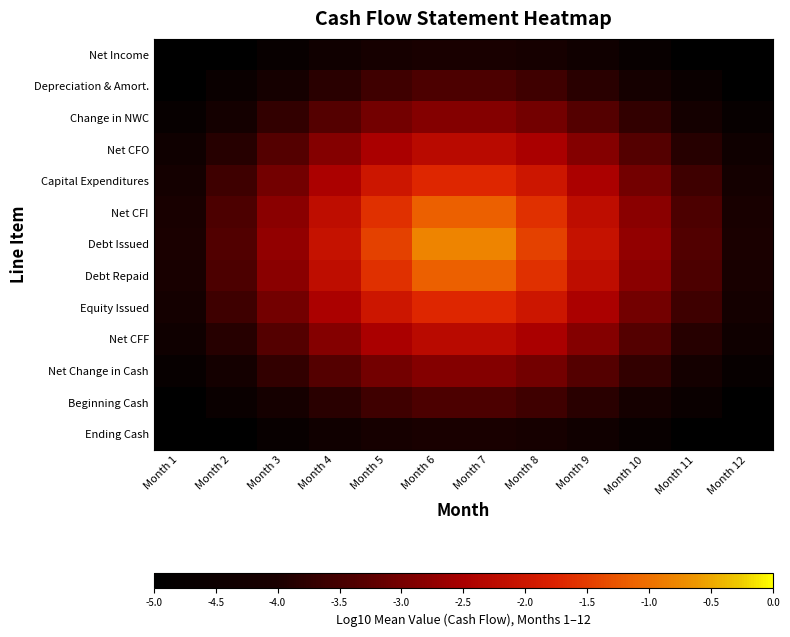

How many series are shown in this chart?

13